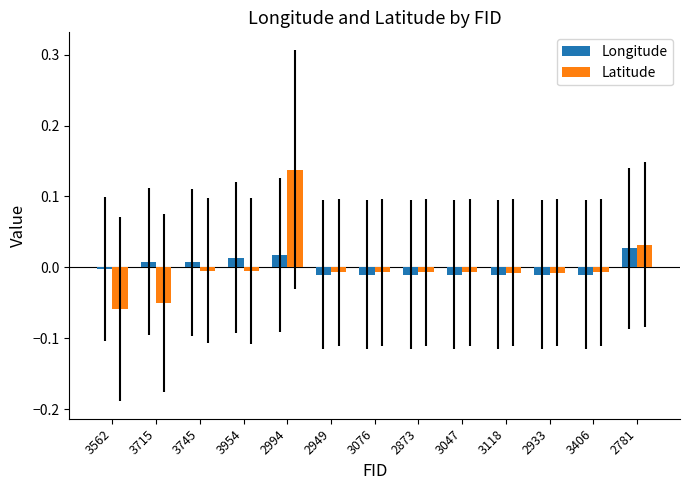

Which category has the highest value in the Latitude series?

2994